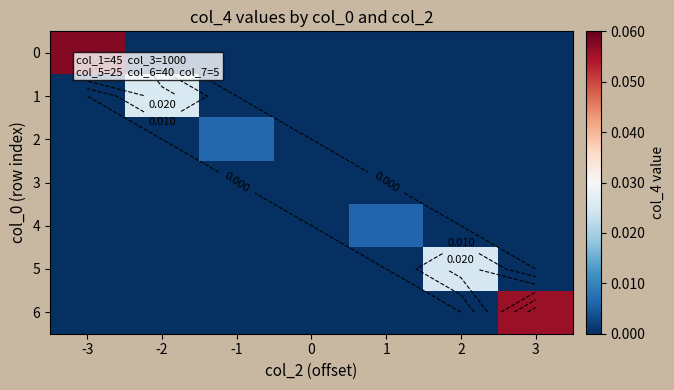

Rank the series at 1 from highest to lowest value.

4, 0, 1, 2, 3, 5, 6